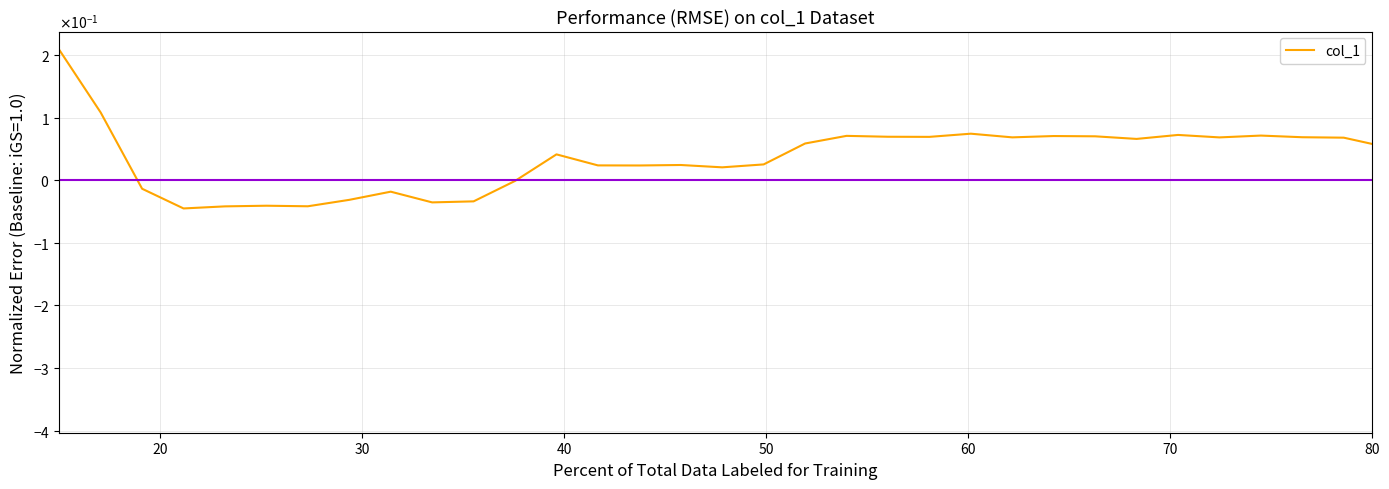

What is the difference between the maximum and second lowest values?

0.5